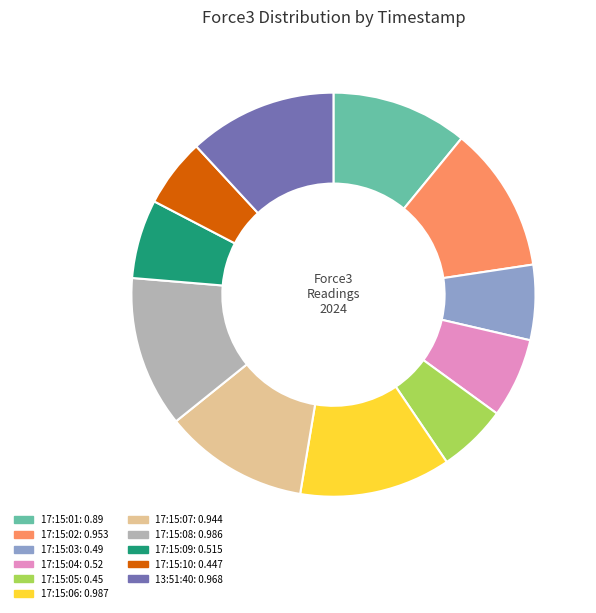

Is there a majority slice in this chart?

No